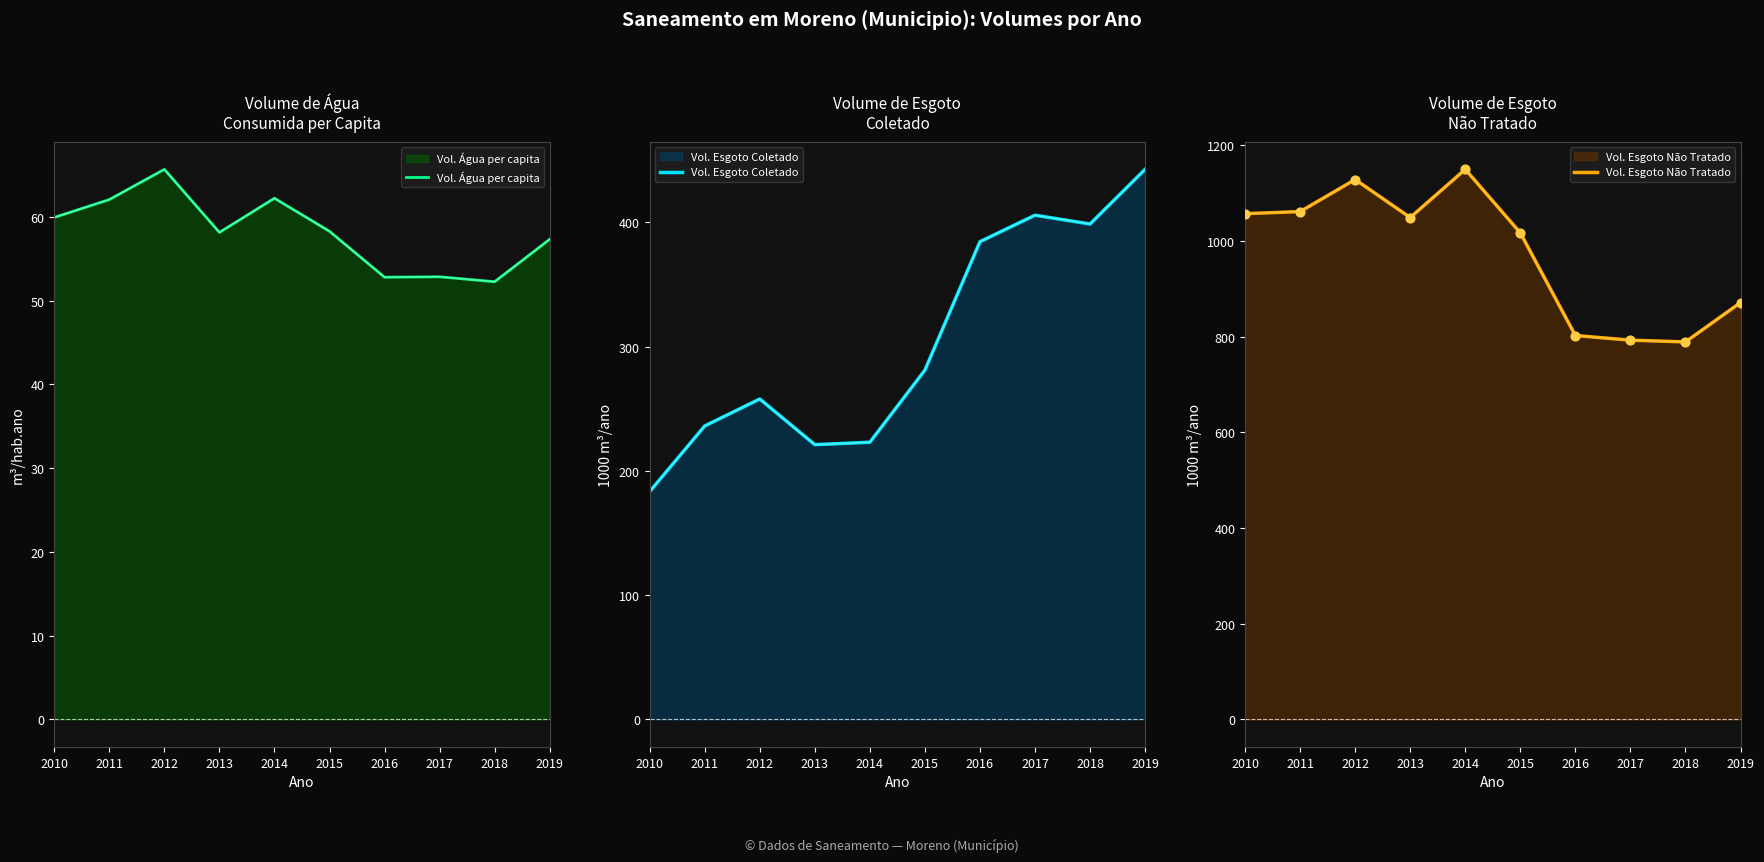

Which series contains the lowest Y value?

Vol. Água per capita